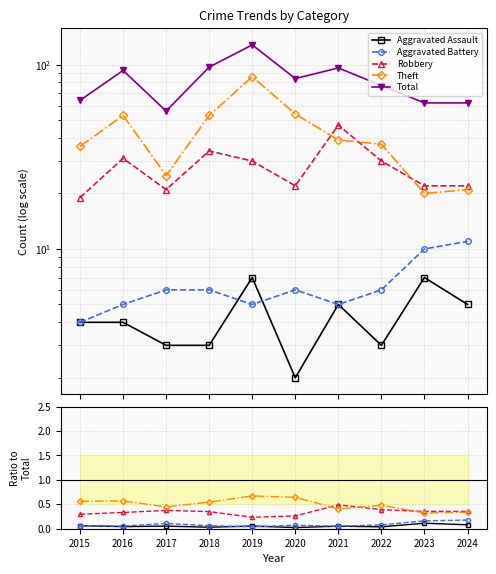

Where is the first local minimum for Theft?

2017